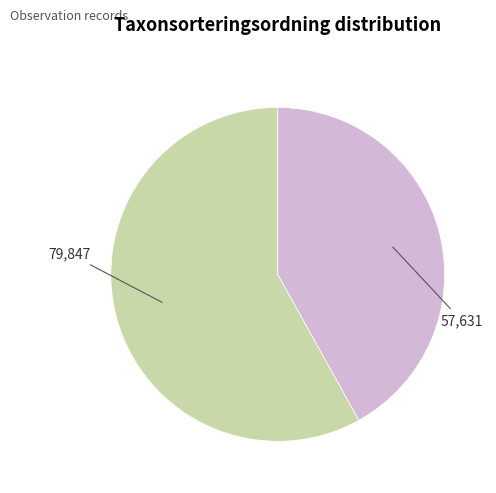

Is there any slice that represents more than half of the pie?

Yes